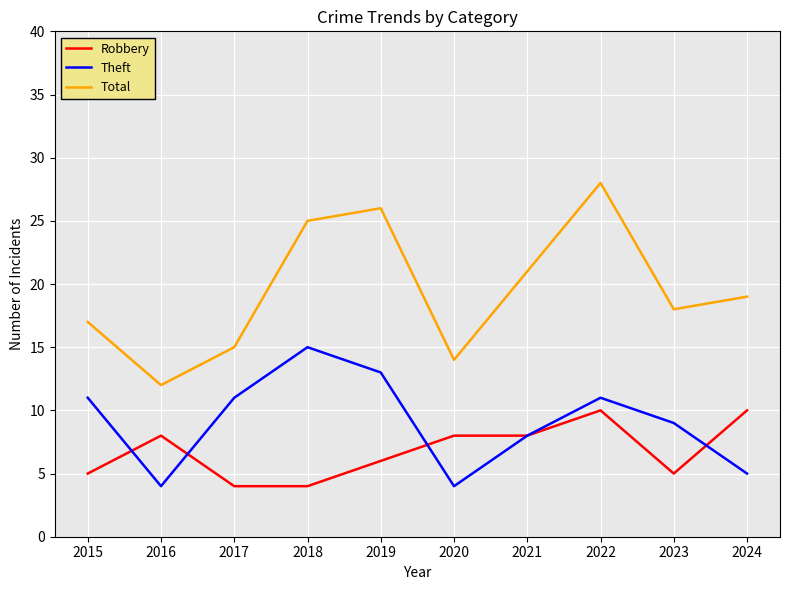

What is the maximum value for Robbery?

10